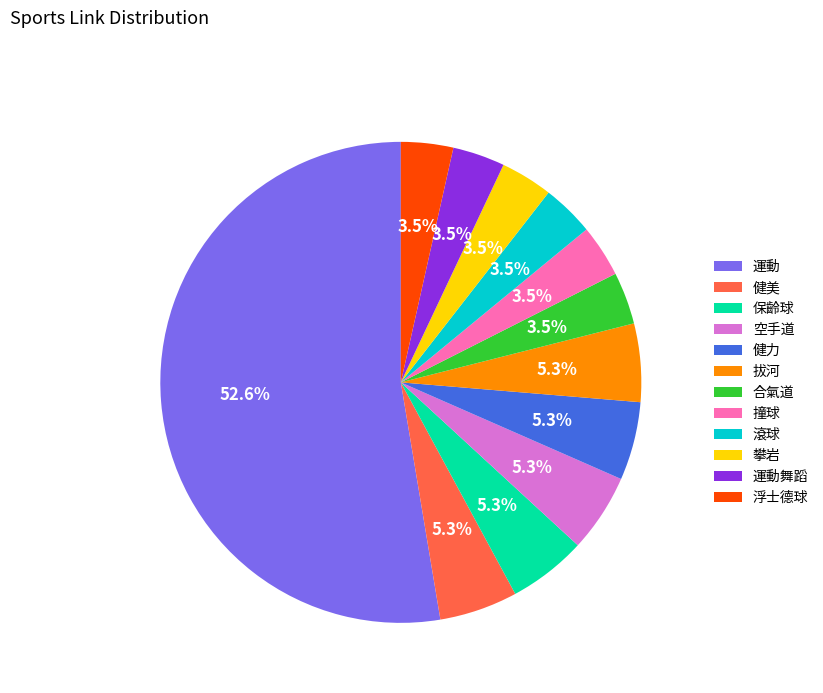

How many segments does this pie chart have?

12